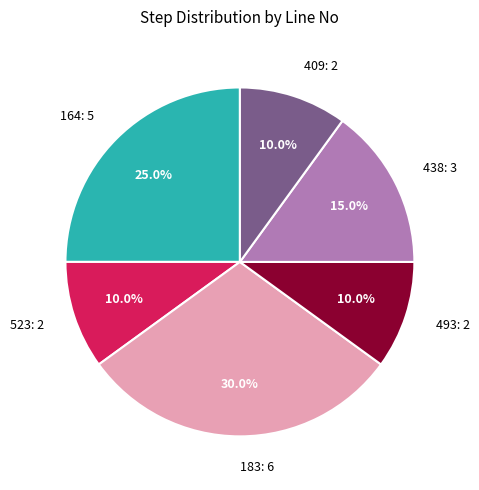

What is the largest slice in the pie chart?

183